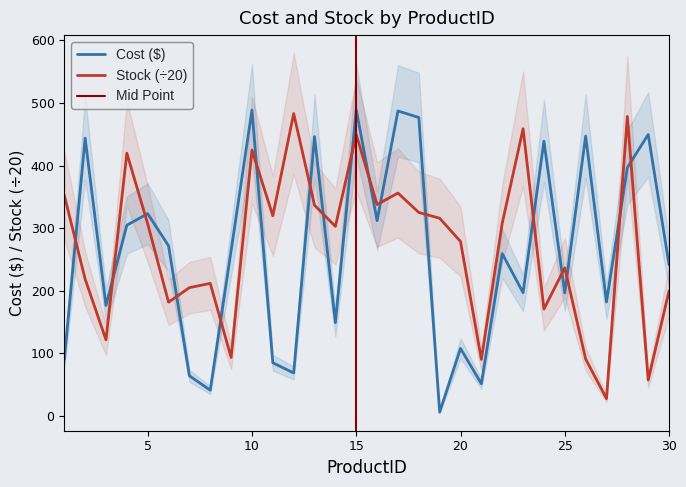

Reading left to right, list all the values displayed in this chart.

Cost: 89.6	443.8	176.5	304.8	323.2	271.9	64.2	41.1	264.2	488.6	85.0	68.7	446.3	149.1	489.2	312.0	487.3	476.8	6.1	108.0	51.5	259.4	196.9	438.9	196.6	447.2	182.2	396.8	449.7	241.6
Stock: 352.8	218.7	121.7	419.9	306.9	181.8	205.0	211.8	93.5	424.8	319.9	483.1	336.6	302.9	449.4	337.8	356.1	325.1	315.9	278.7	90.4	307.9	458.9	170.8	236.7	91.0	27.7	478.5	57.3	200.0